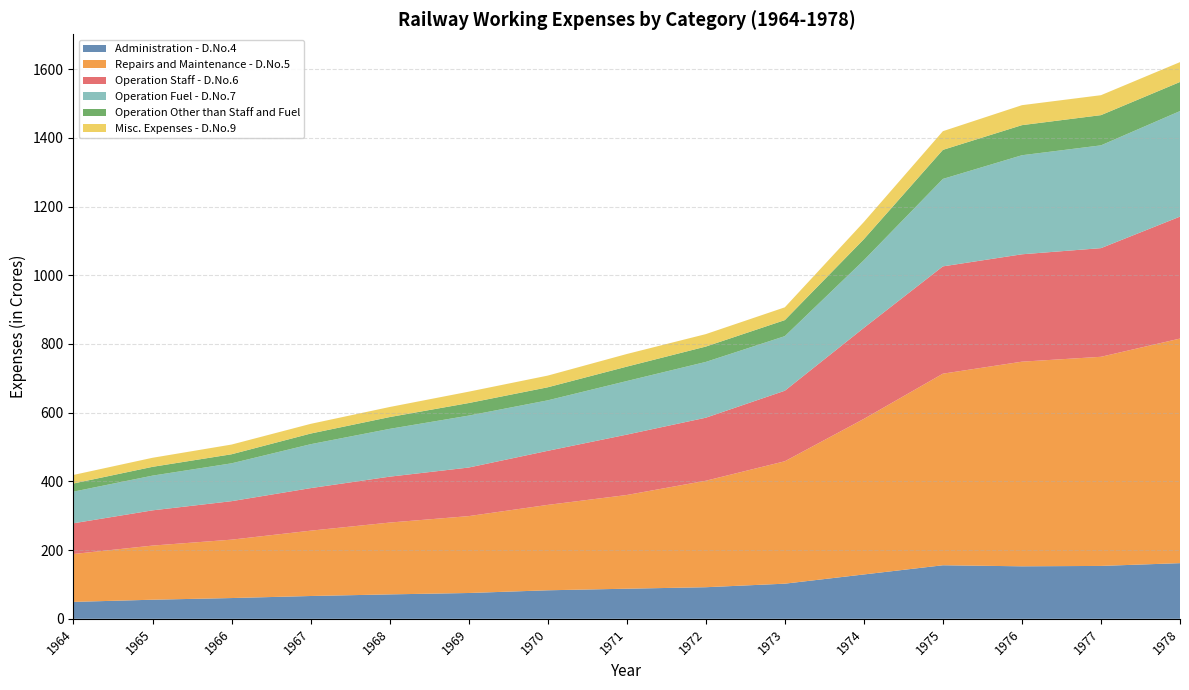

Reading left to right, extract all data points from this chart.

Administration - D.No.4: 1964=49.3	1965=55.6	1966=60.5	1967=66.4	1968=71.1	1969=75.2	1970=83.0	1971=87.6	1972=92.0	1973=102.3	1974=129.1	1975=155.9	1976=152.8	1977=153.9	1978=162.0
Repairs and Maintenance - D.No.5: 1964=139.4	1965=157.6	1966=169.9	1967=190.1	1968=209.1	1969=223.8	1970=248.5	1971=272.7	1972=309.9	1973=356.3	1974=452.7	1975=557.6	1976=595.6	1977=608.7	1978=653.6
Operation Staff - D.No.6: 1964=89.5	1965=102.5	1966=112.0	1967=123.8	1968=133.6	1969=141.4	1970=157.4	1971=175.8	1972=183.5	1973=205.3	1974=264.9	1975=312.3	1976=312.5	1977=316.2	1978=355.0
Operation Fuel - D.No.7: 1964=92.1	1965=101.0	1966=110.2	1967=127.8	1968=139.1	1969=151.2	1970=146.9	1971=155.9	1972=162.4	1973=158.8	1974=197.0	1975=254.5	1976=288.3	1977=299.2	1978=307.2
Operation Other than Staff and Fuel: 1964=23.7	1965=25.6	1966=26.4	1967=31.0	1968=34.3	1969=36.5	1970=38.0	1971=42.0	1972=44.7	1973=46.7	1974=61.1	1975=84.6	1976=87.6	1977=88.0	1978=84.7
Misc. Expenses - D.No.9: 1964=24.9	1965=26.4	1966=28.3	1967=28.2	1968=29.3	1969=33.1	1970=34.0	1971=36.7	1972=36.2	1973=37.2	1974=50.0	1975=54.4	1976=58.1	1977=58.0	1978=57.8